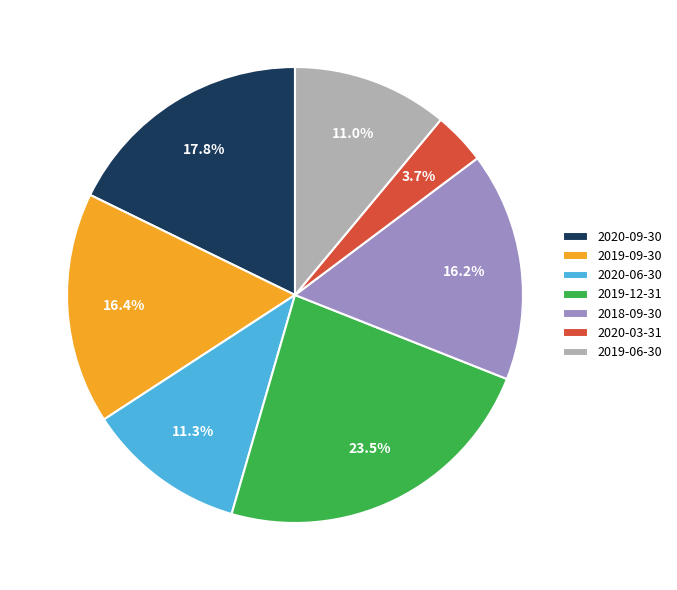

Count the number of slices in the pie.

7